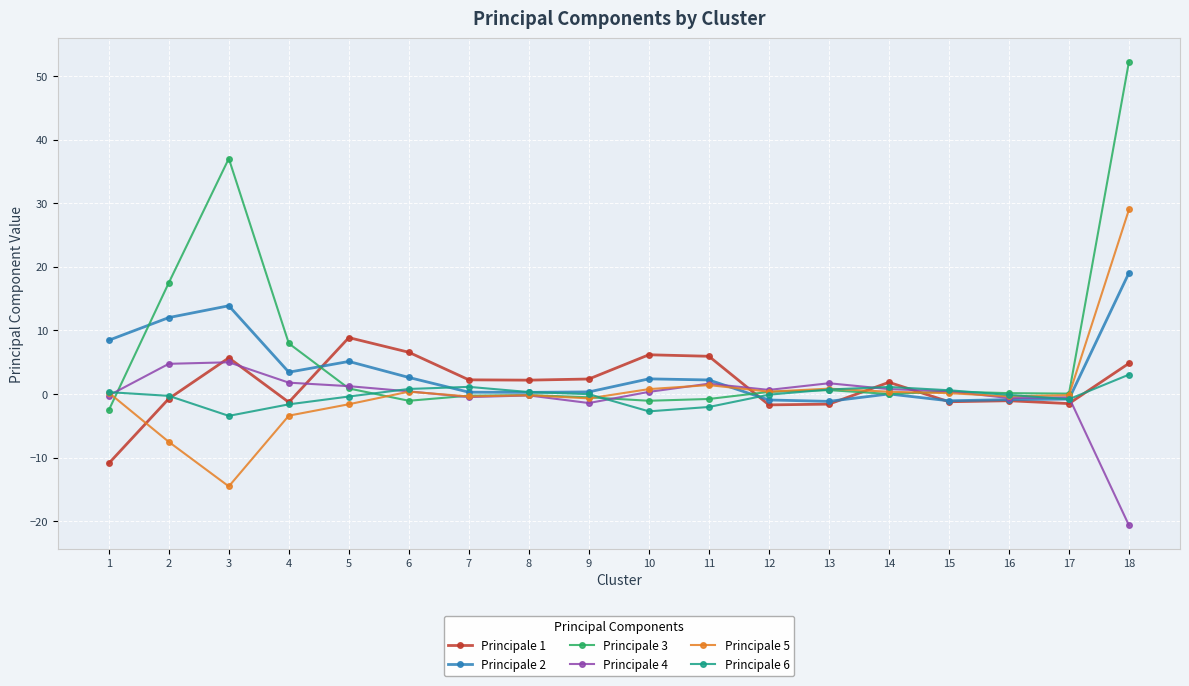

Rank the series by their maximum value, from highest to lowest.

Principale 3, Principale 5, Principale 2, Principale 1, Principale 4, Principale 6